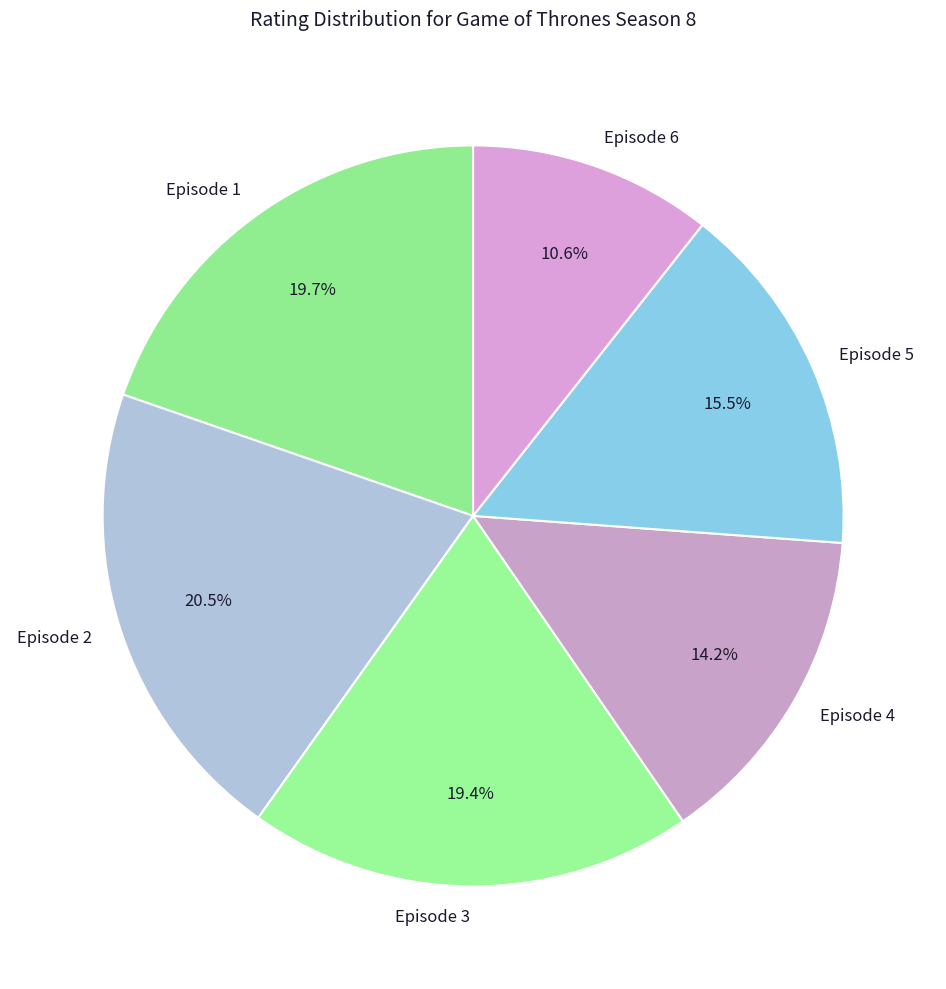

To the nearest percent, what is the difference between the Episode 1 and Episode 5 slice percentages?

4%